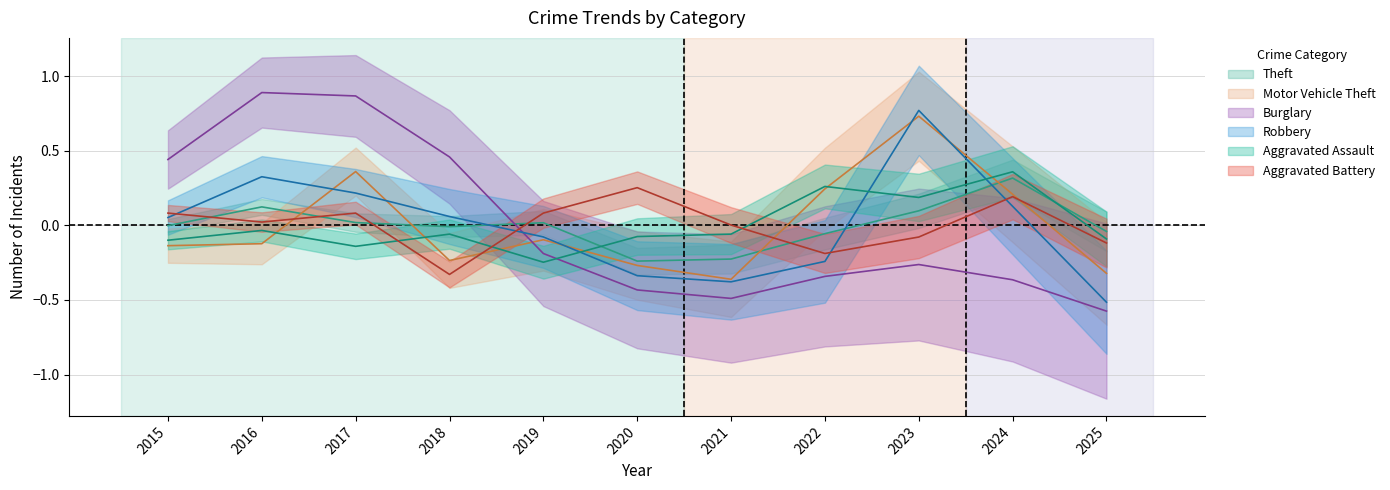

True or false: Motor Vehicle Theft has a value of 0.5 at 2017.

False